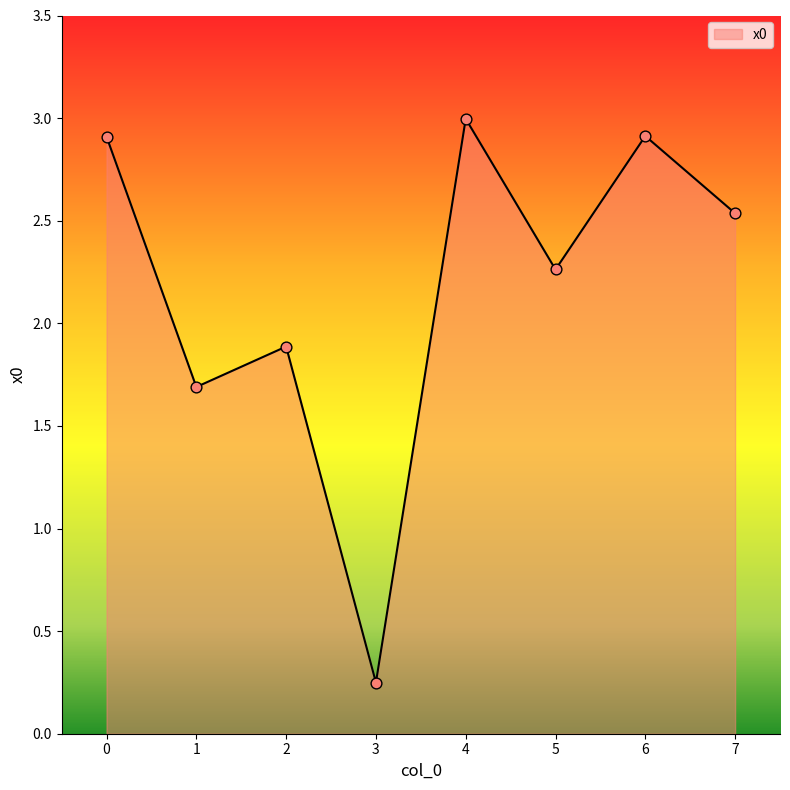

Which has a higher value, 4 or 2?

4